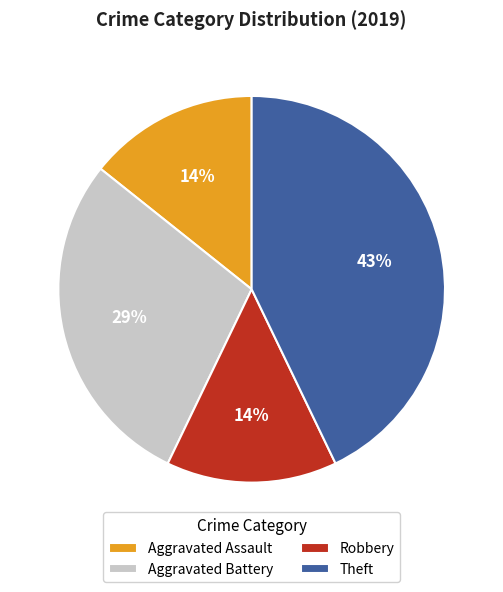

How many slices are in this pie chart?

4